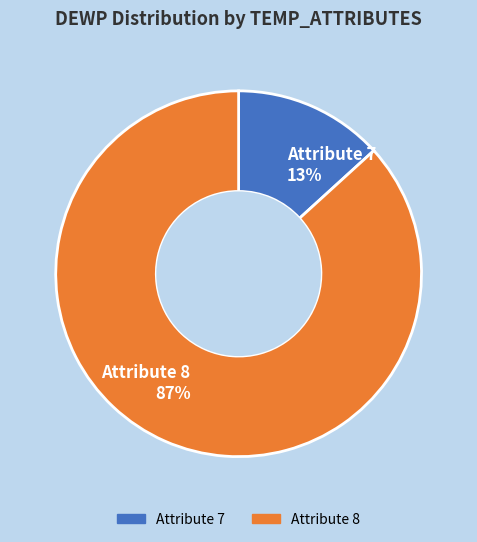

Count the number of slices in the pie.

2